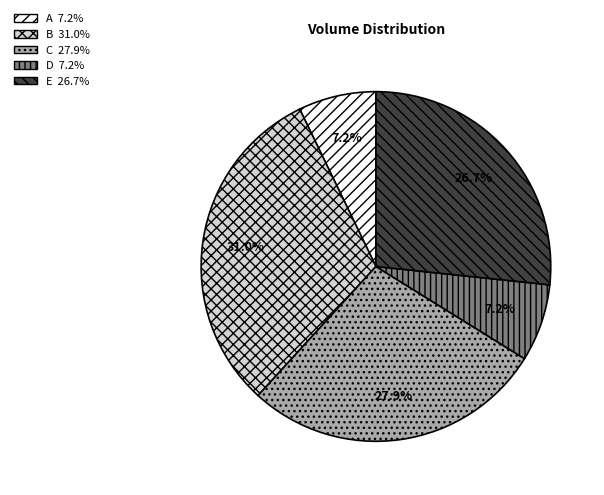

The E slice represents 27% of the pie. True or false?

True